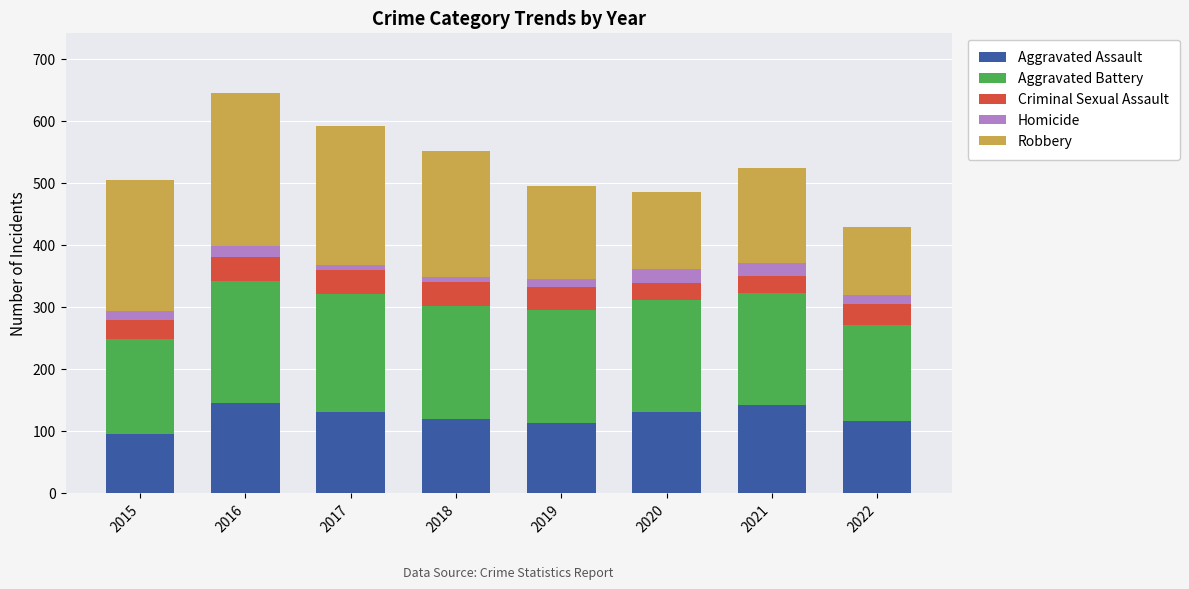

Which category has the lowest value in the Aggravated Assault series?

2015